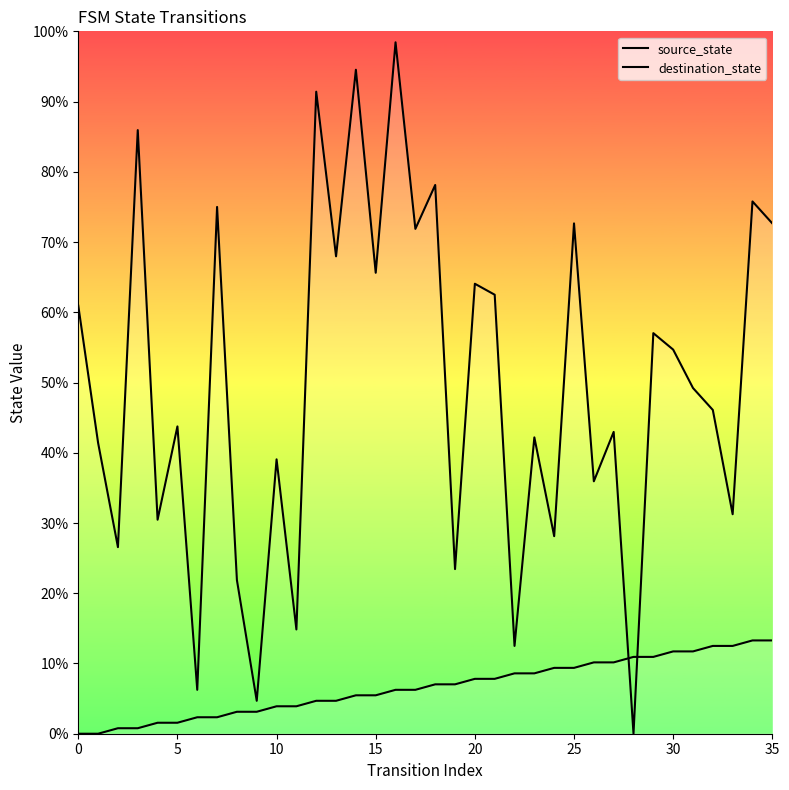

What is the label of the 24th point from the right?

12